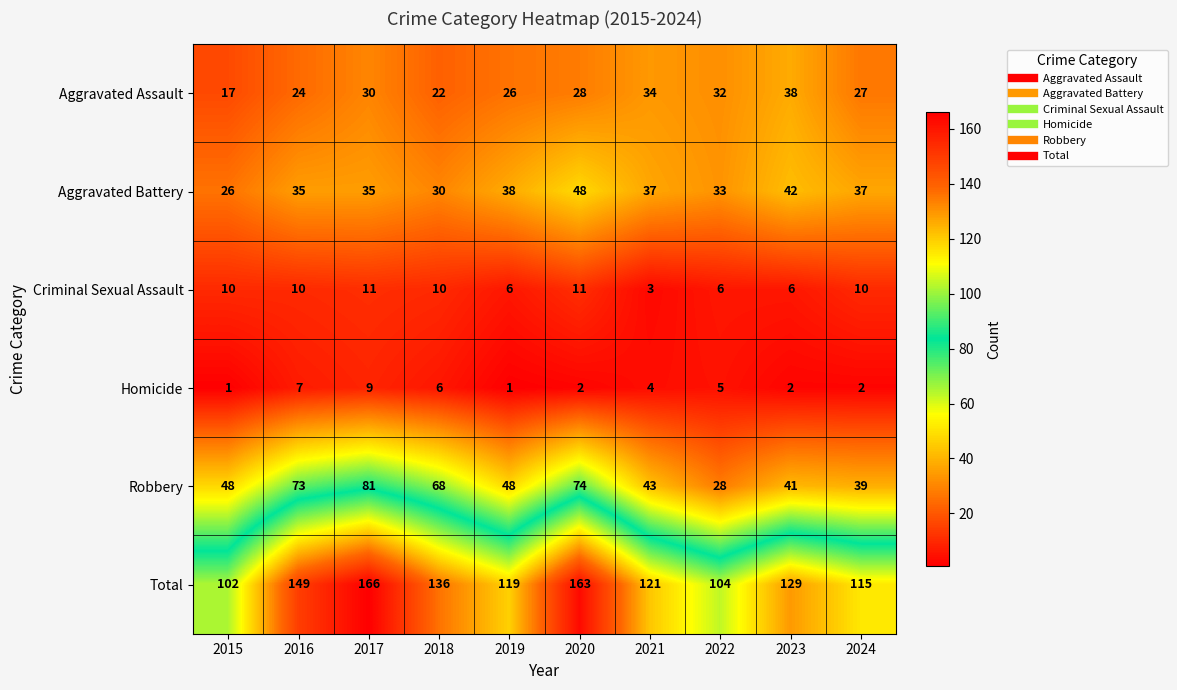

What is the maximum value for Aggravated Battery?

48